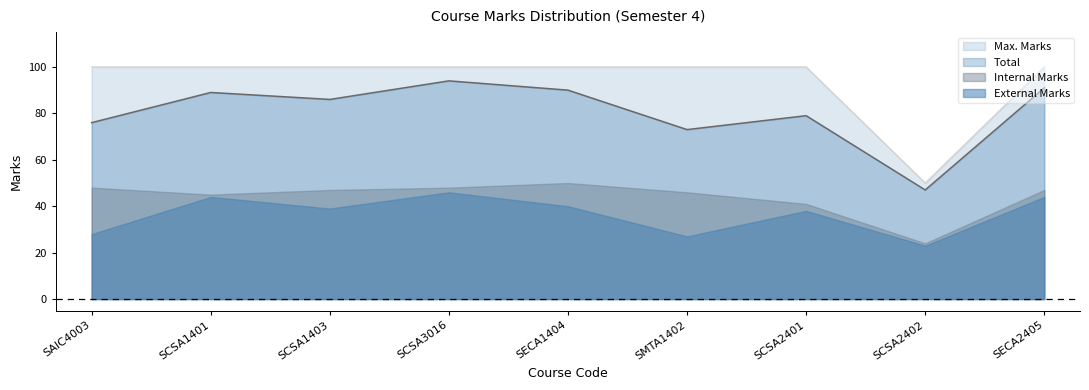

Which series has the widest spread of values?

Max. Marks